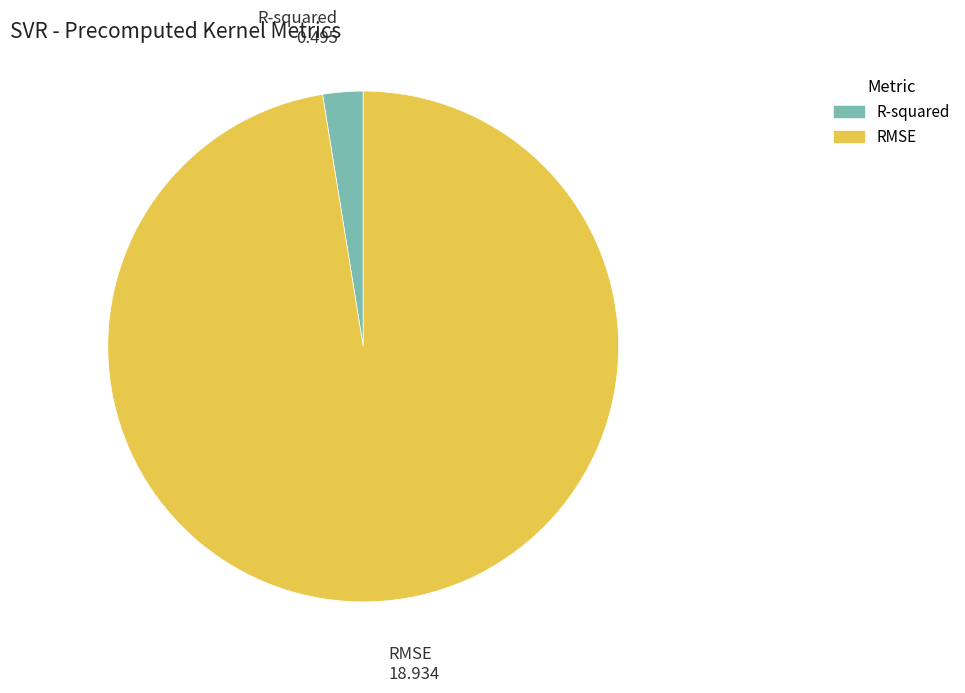

Combined, do RMSE and R-squared account for over 50%?

Yes